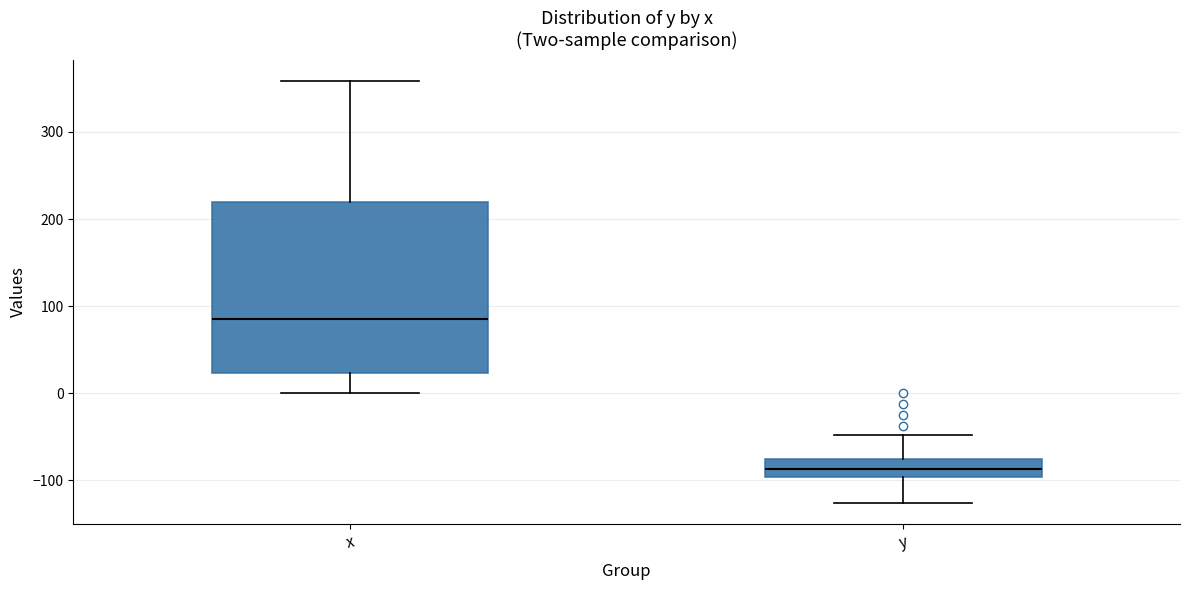

Which box's median line is the lowest?

y